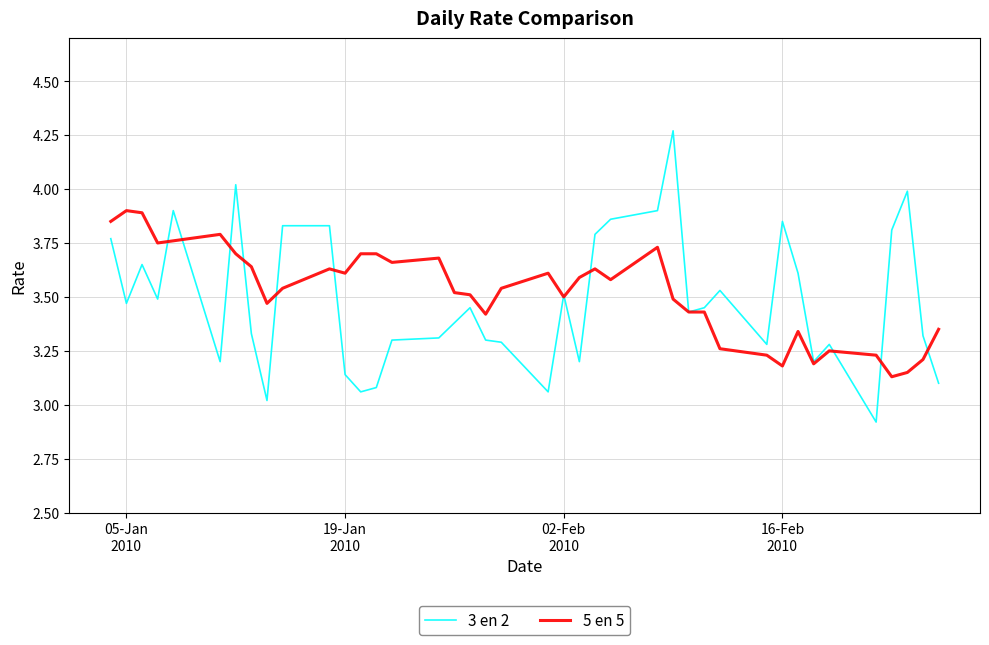

What is the minimum value shown in the chart?

2.9